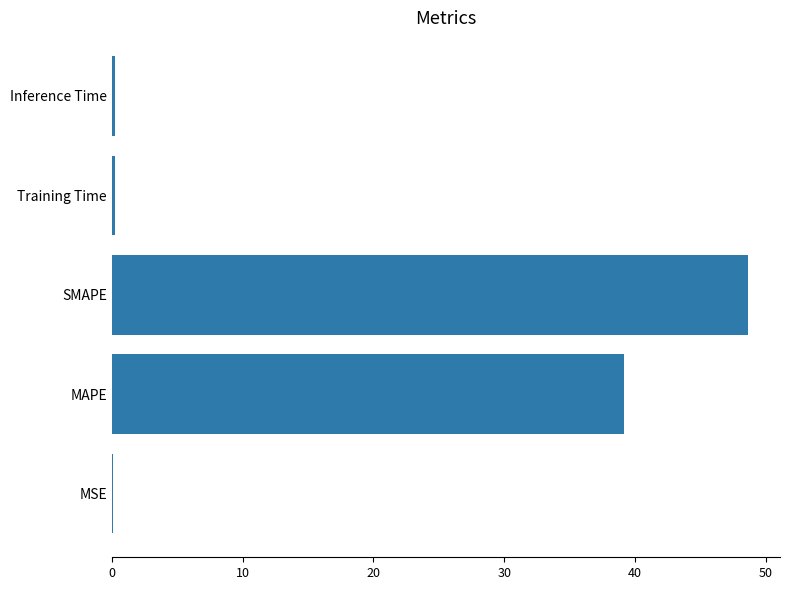

At which category does the chart reach its peak across all series?

SMAPE